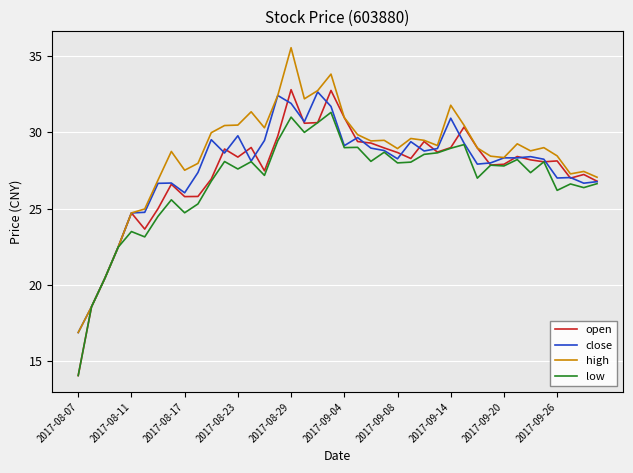

How many lines are shown in the chart?

4